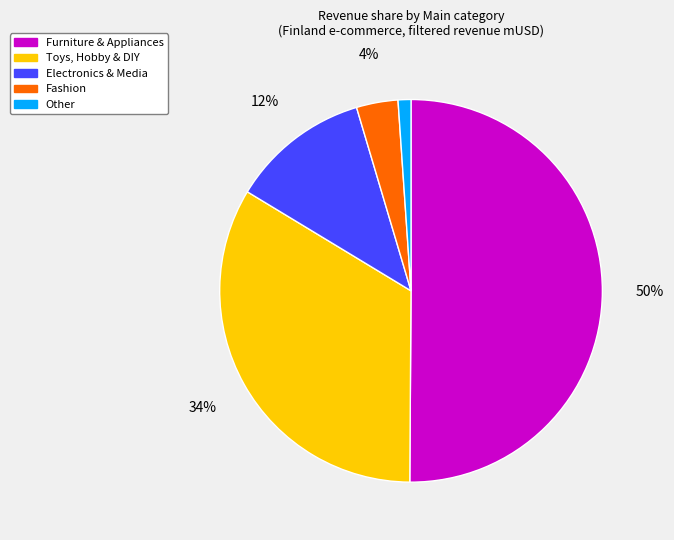

To the nearest percent, what is the average slice percentage?

20%